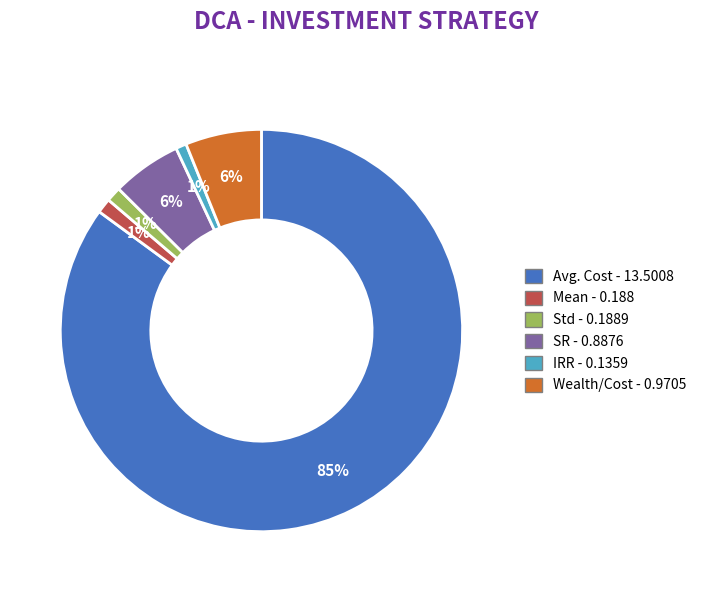

How many segments does this pie chart have?

6